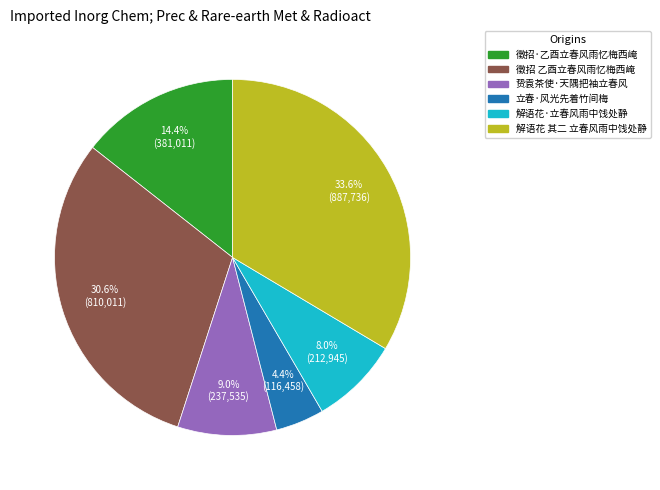

What percentage do 徵招·乙酉立春风雨忆梅西崦 and 徵招 乙酉立春风雨忆梅西崦 together represent?

45.0%